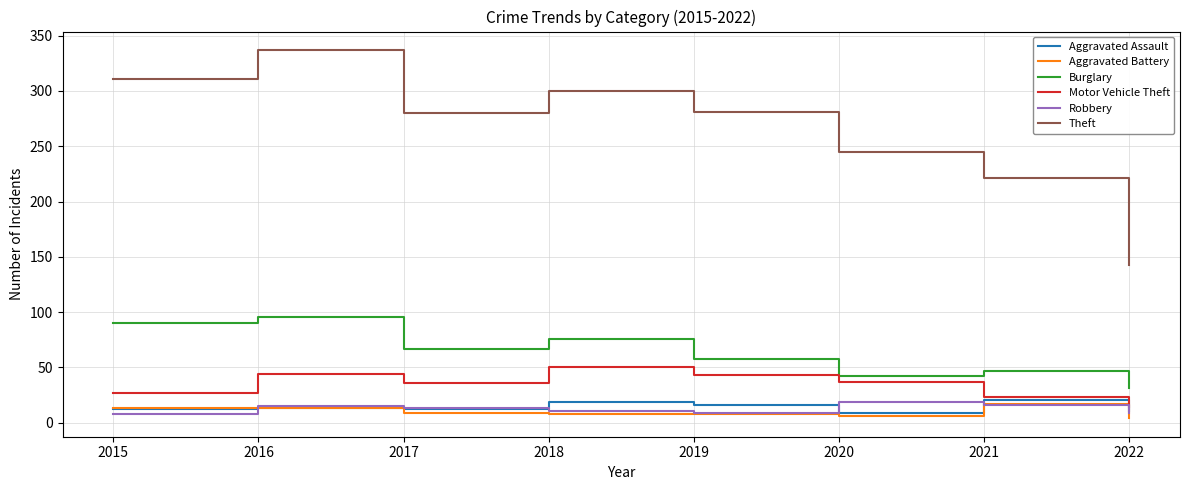

At 2018, list the series in order from smallest to largest.

Aggravated Battery, Robbery, Aggravated Assault, Motor Vehicle Theft, Burglary, Theft